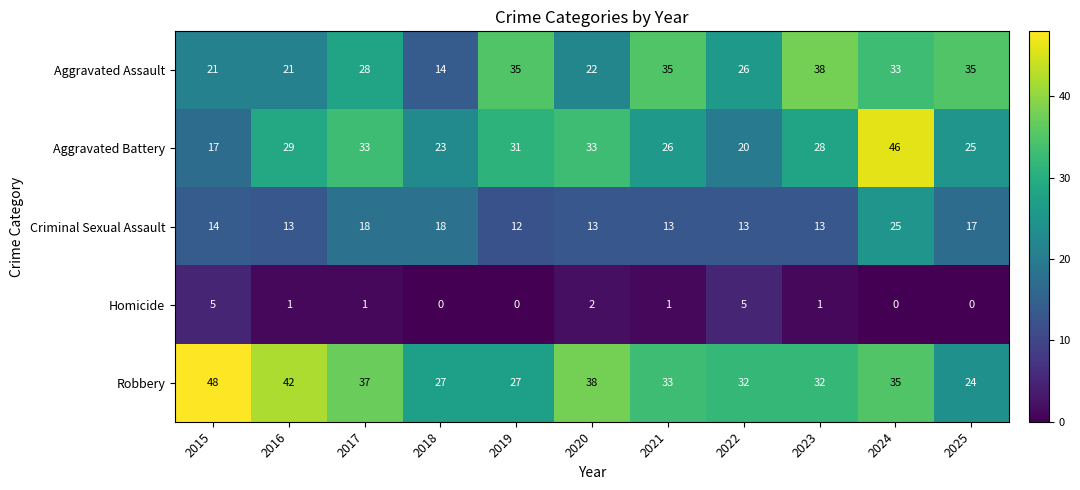

List the series in order of their peak value, highest first.

Robbery, Aggravated Battery, Aggravated Assault, Criminal Sexual Assault, Homicide